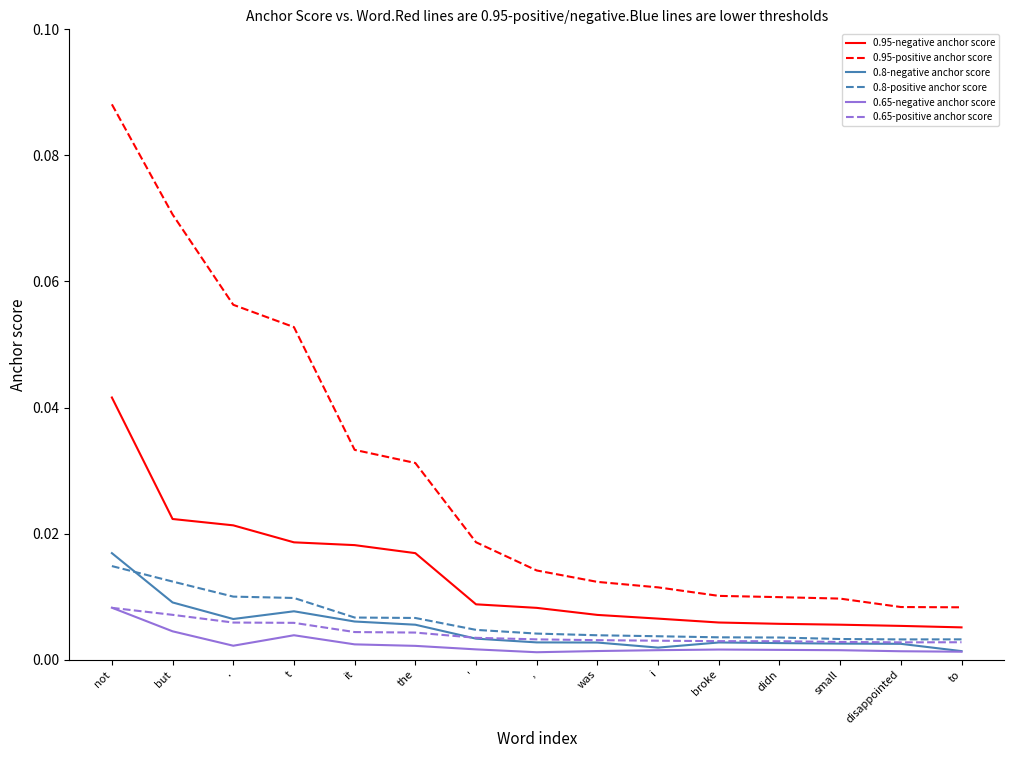

Does the chart display data point markers on the line(s)?

No